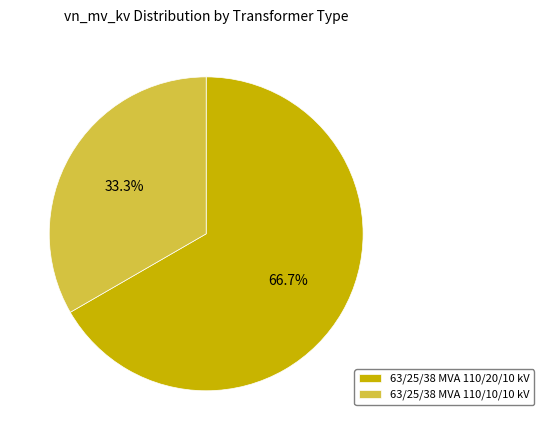

To the nearest percent, what is the difference between the 63/25/38 MVA 110/10/10 kV and 63/25/38 MVA 110/20/10 kV slice percentages?

33%